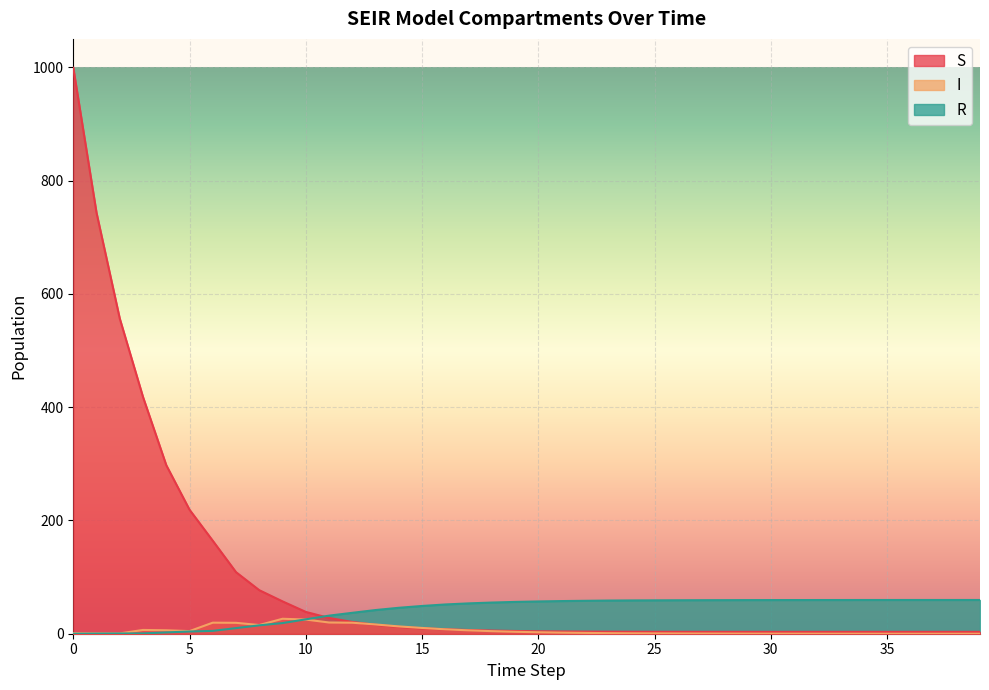

Reading left to right, what are all the values shown in this chart?

S: 999.0	743.0	556.3	417.8	297.5	218.9	164.1	108.7	76.8	57.1	38.5	27.9	20.8	15.7	12.1	9.6	7.9	6.5	5.5	4.8	4.3	4.0	3.7	3.5	3.4	3.4	3.3	3.3	3.3	3.3	3.2	3.2	3.2	3.2	3.2	3.2	3.2	3.2	3.2	3.2
I: 1.0	0.8	0.6	6.7	6.1	4.6	19.5	19.2	15.3	26.4	25.0	19.8	19.4	16.3	12.9	10.2	7.8	6.0	4.5	3.4	2.6	1.9	1.4	1.0	0.8	0.6	0.5	0.4	0.3	0.2	0.2	0.1	0.1	0.1	0.0	0.0	0.0	0.0	0.0	0.0
R: 0.0	0.2	0.4	0.6	2.3	3.9	5.0	9.9	14.8	18.8	25.4	31.9	36.9	41.8	45.8	49.0	51.6	53.5	55.0	56.1	57.0	57.6	58.1	58.5	58.8	58.9	59.1	59.2	59.3	59.4	59.4	59.4	59.5	59.5	59.5	59.5	59.5	59.5	59.5	59.5